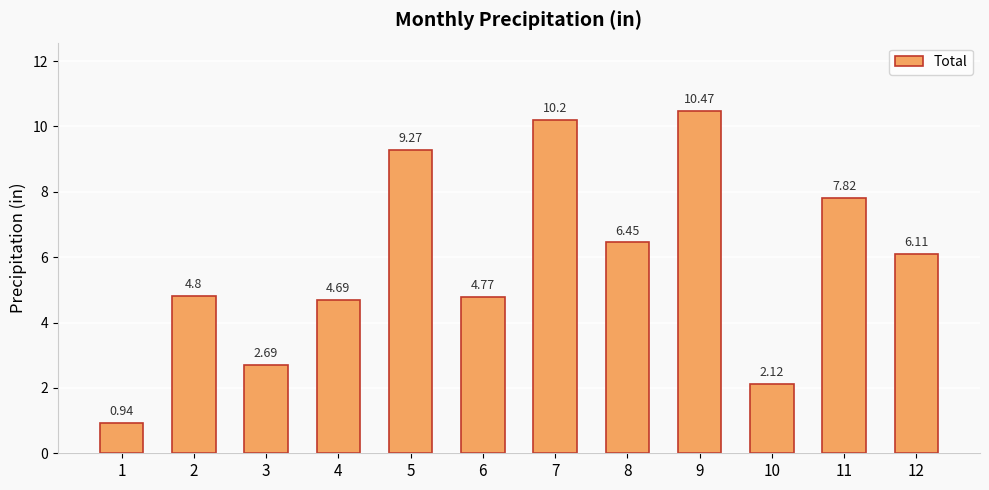

What is the change in value from 8 to 10?

-4.3